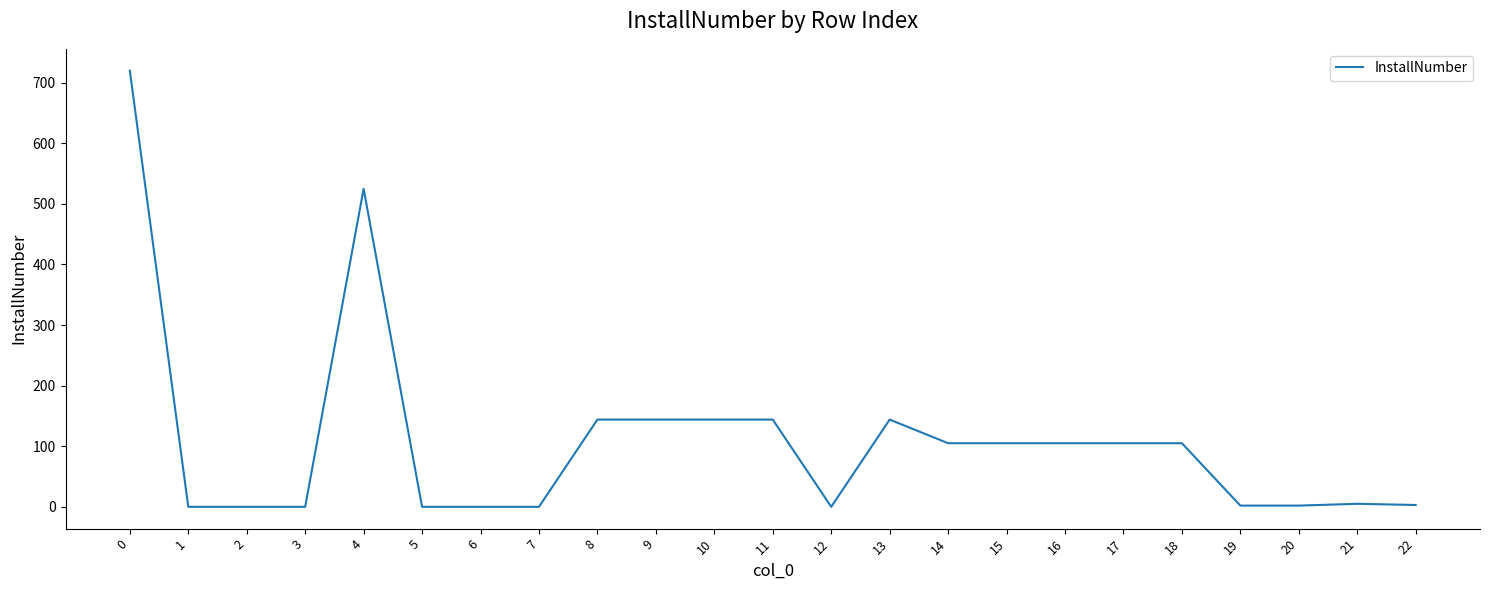

How many categories are shown in the chart?

23